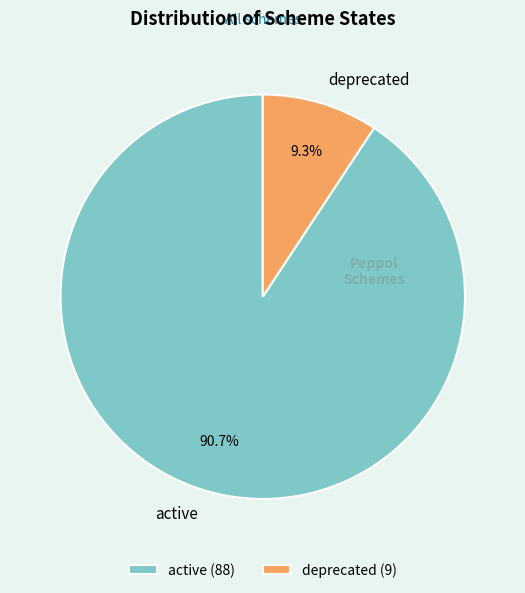

Does any single category account for the majority?

Yes